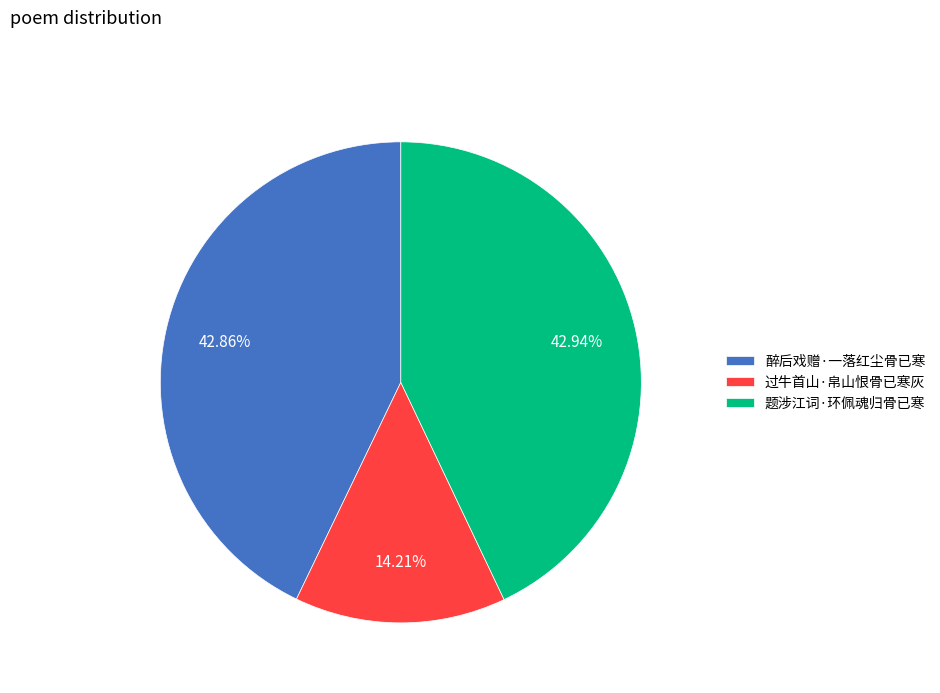

How many slices are in this pie chart?

3